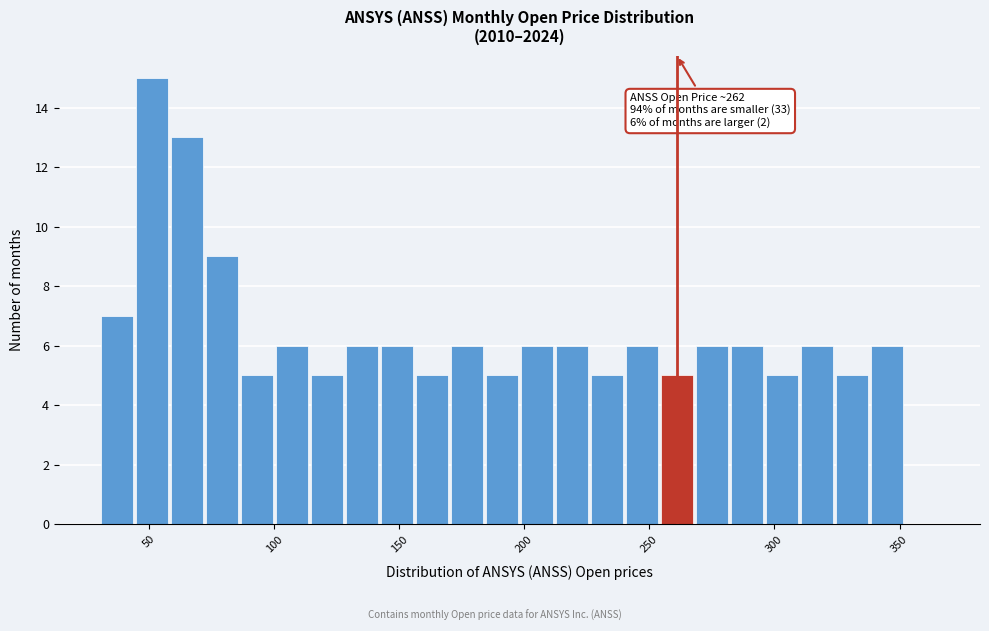

Around what value on the x-axis is the tallest bar? Give the approximate position of its centre, as read against the axis.

50